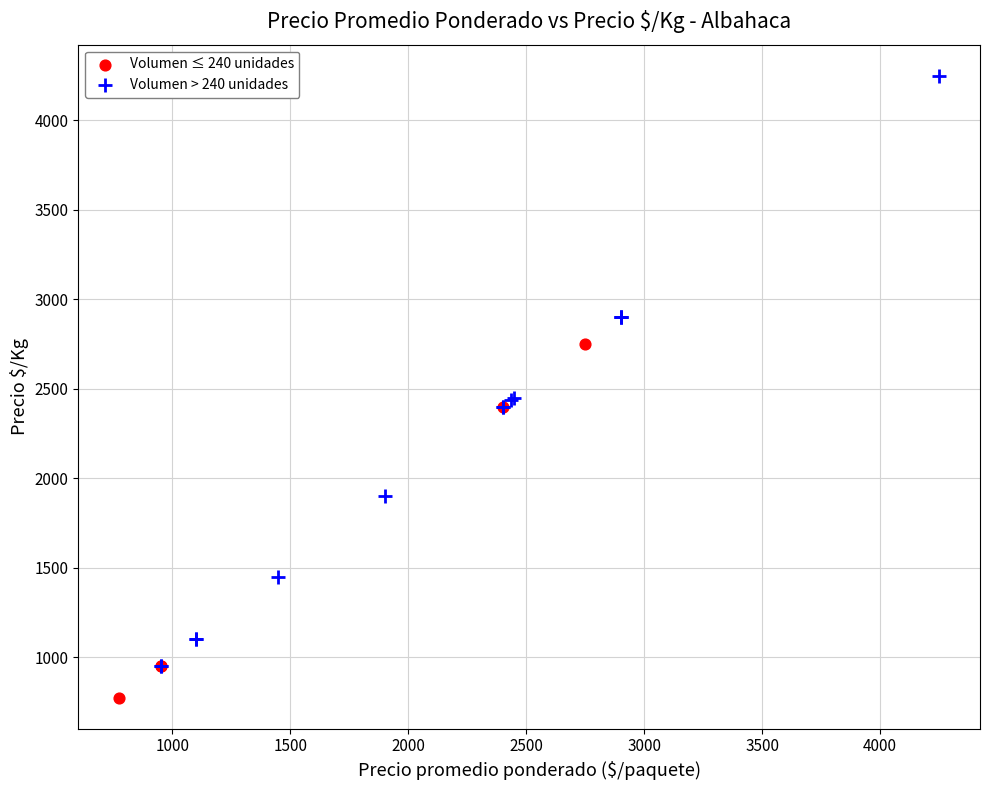

Which series has the widest spread of Y values?

Volumen > 240 unidades